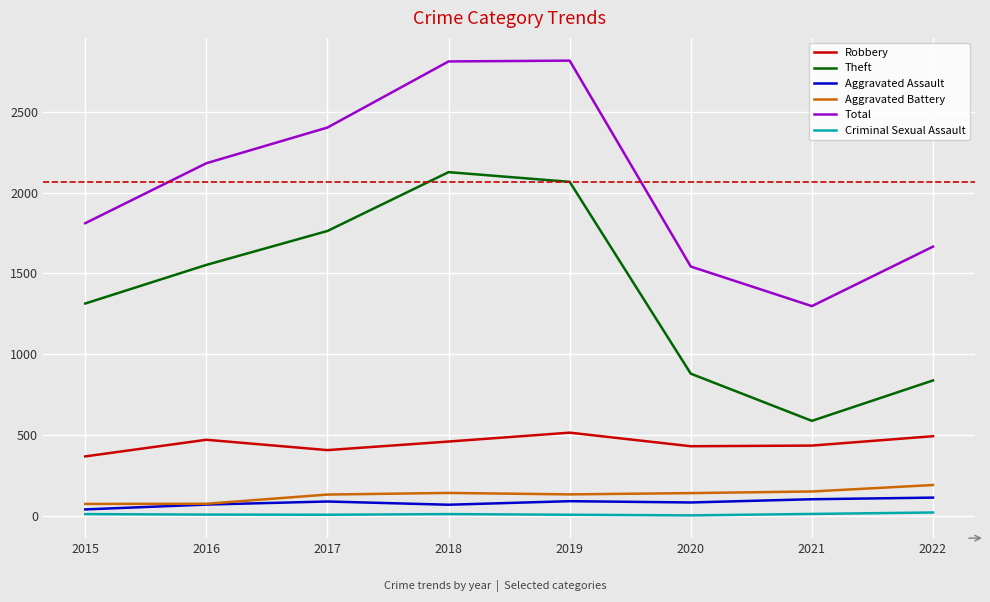

True or false: Total and Theft cross at least once.

False